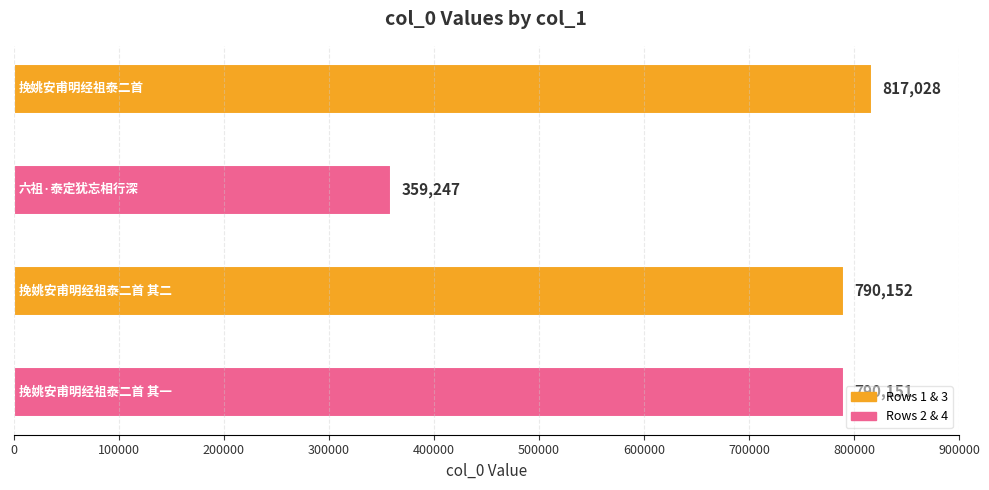

What is the sum of all values?

2756578